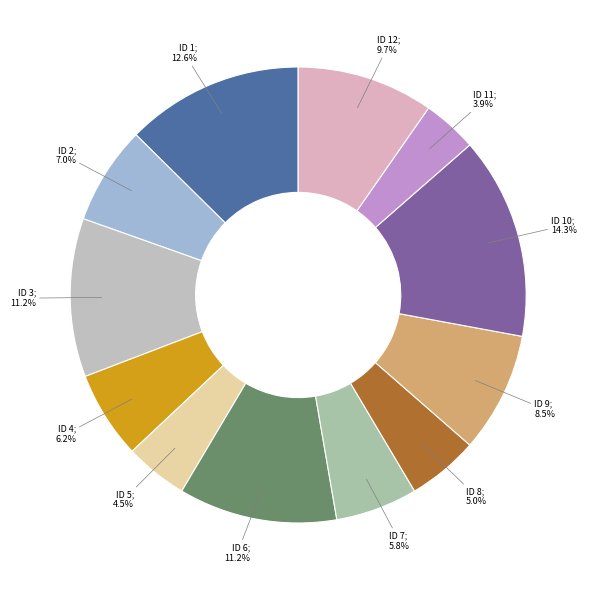

To the nearest percent, what is the difference between the largest and smallest slice percentages?

10%